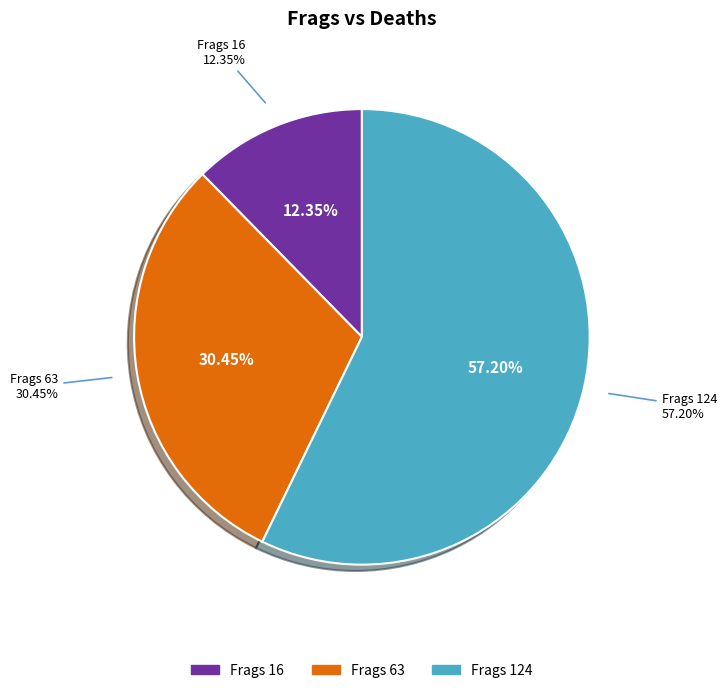

Is it true that 124 is 52% of the pie?

False